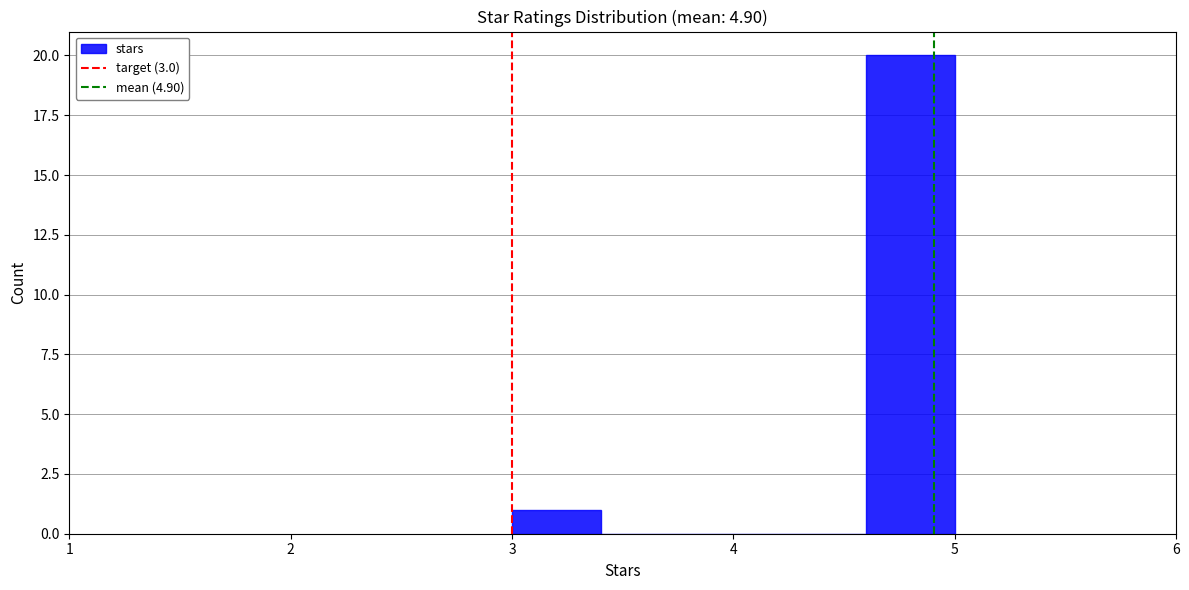

Over which range of the x-axis is the bar tallest?

4.6 to 5.0